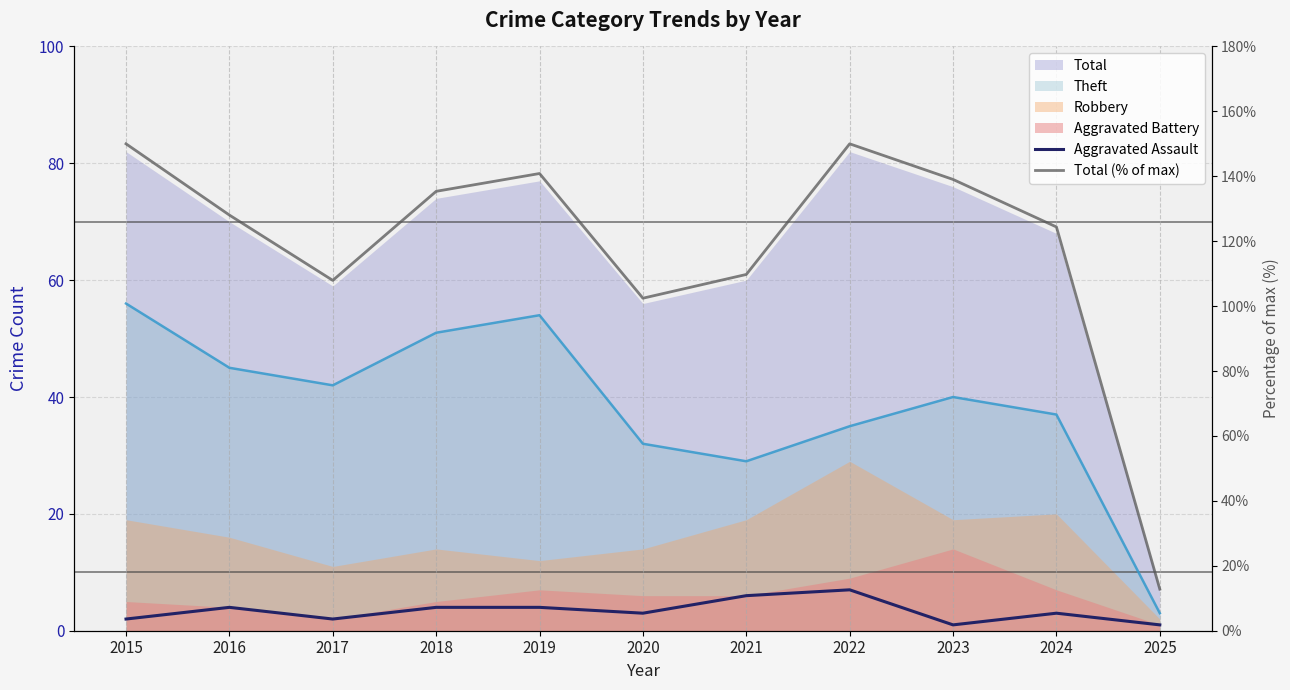

Count the number of categories in the chart.

11